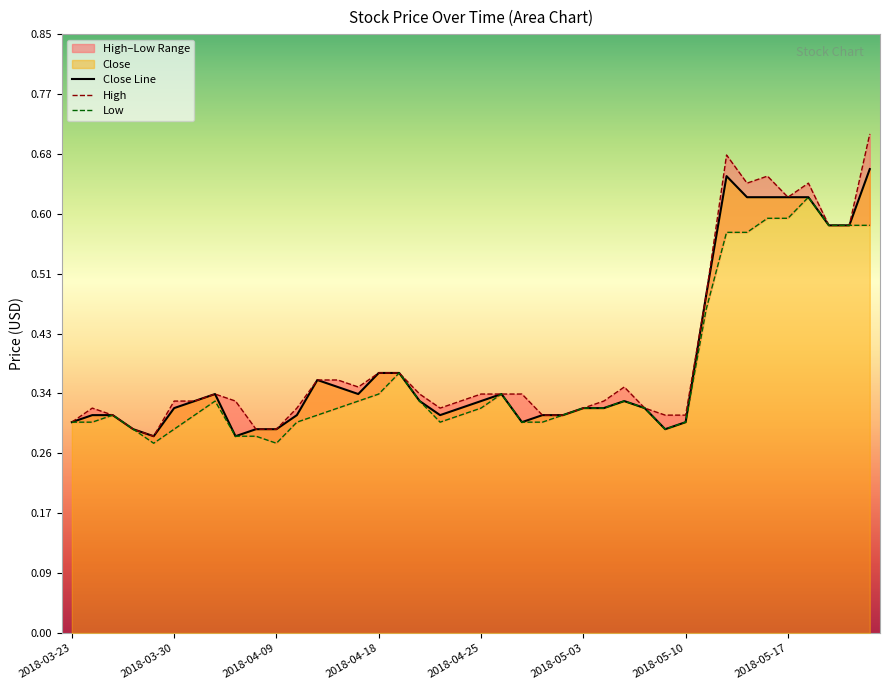

Is the value of High at 23 greater than the value of Close Line at 26?

No